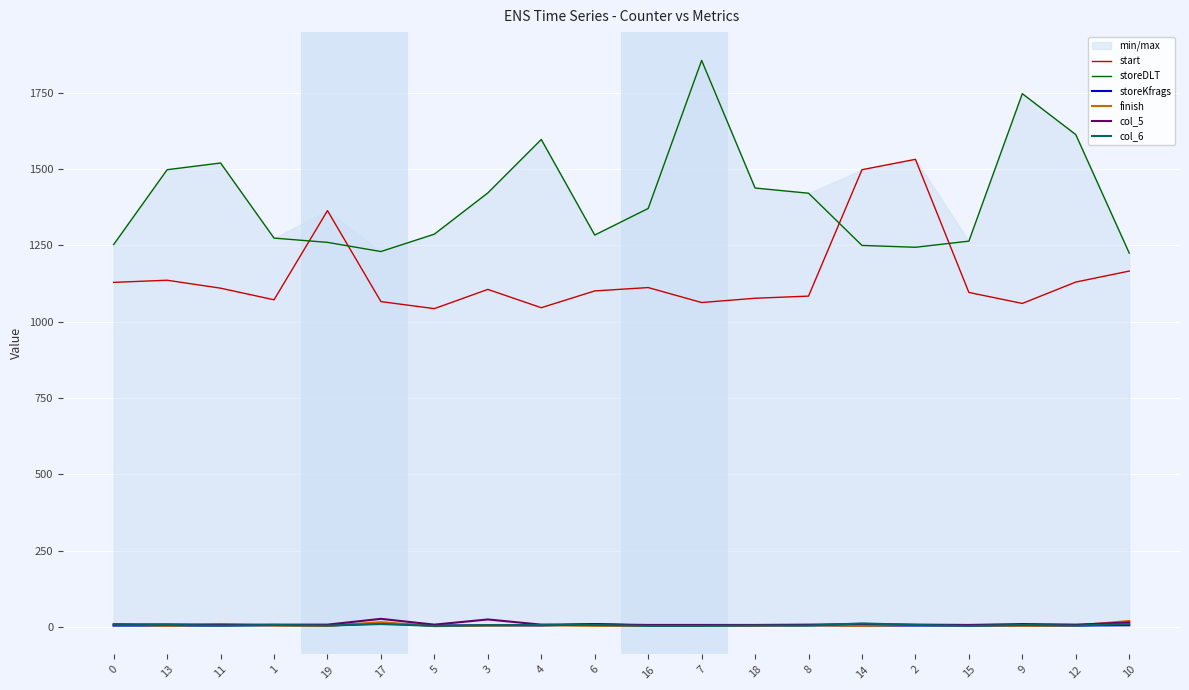

Reading left to right, transcribe all the data shown in this chart.

start: 1129	1136	1110	1072	1364	1066	1043	1106	1046	1101	1112	1063	1077	1084	1498	1532	1096	1060	1130	1166
storeDLT: 1253	1498	1520	1274	1260	1230	1287	1422	1597	1284	1371	1856	1438	1421	1250	1244	1264	1747	1613	1225
storeKfrags: 5	5	5	6	5	12	5	6	5	10	5	5	6	6	5	5	5	5	5	6
finish: 9	4	9	5	4	16	3	5	6	4	4	4	4	6	4	7	6	4	5	20
col_5: 9	9	8	8	8	27	8	25	8	9	7	7	7	8	10	8	7	10	8	15
col_6: 6	7	5	7	5	10	4	6	7	7	4	4	5	5	12	7	4	7	5	10